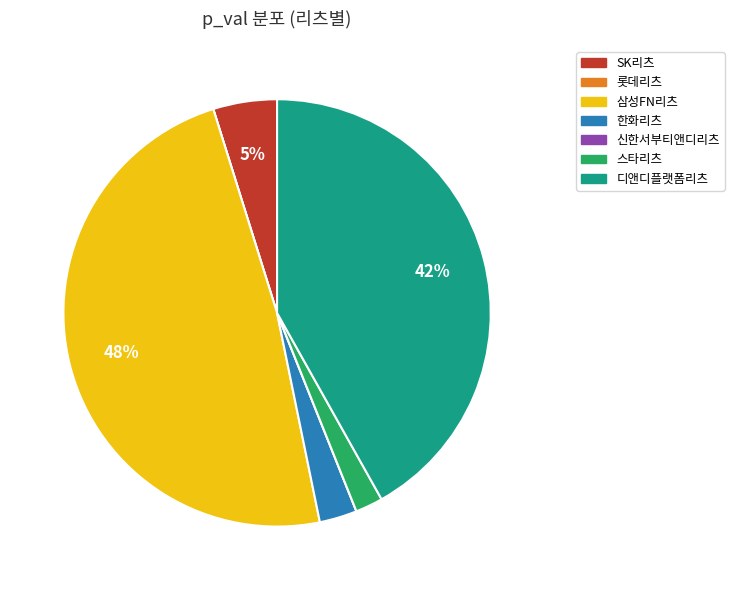

To the nearest percent, what is the average slice percentage?

14%